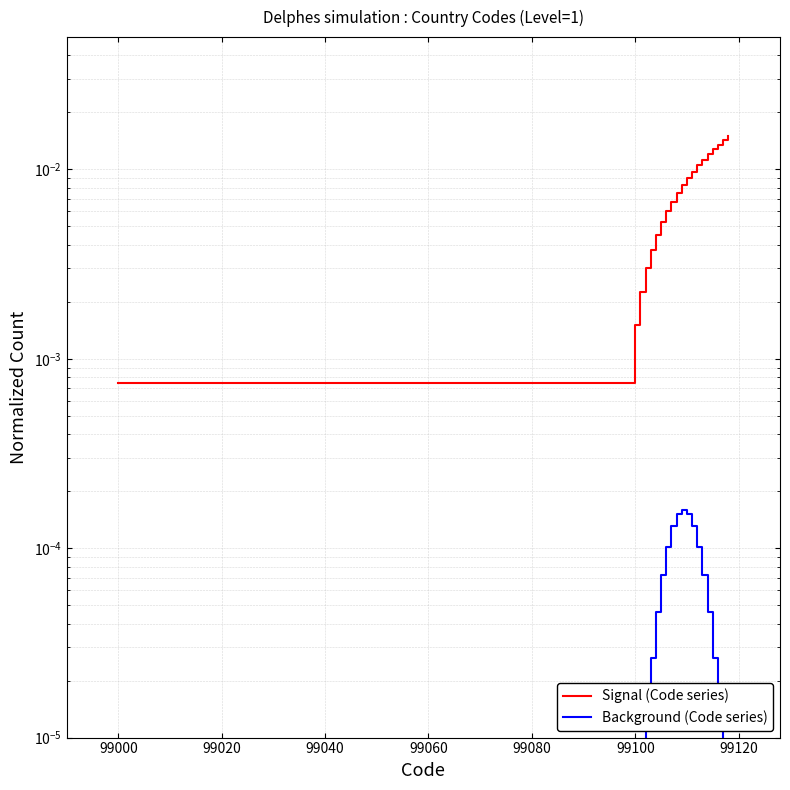

True or false: Signal (Code series) and Background (Code series) intersect in this chart.

False